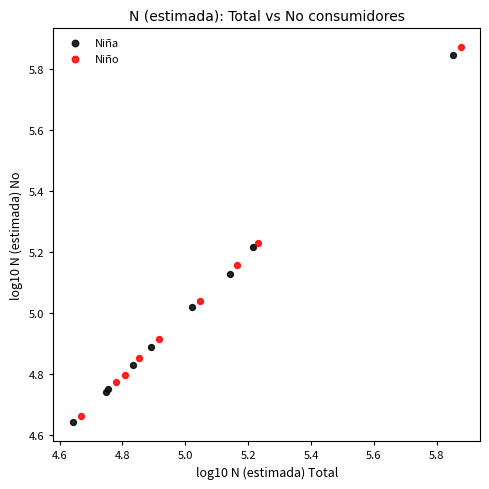

Which series has the largest Y range (max minus min)?

Niño